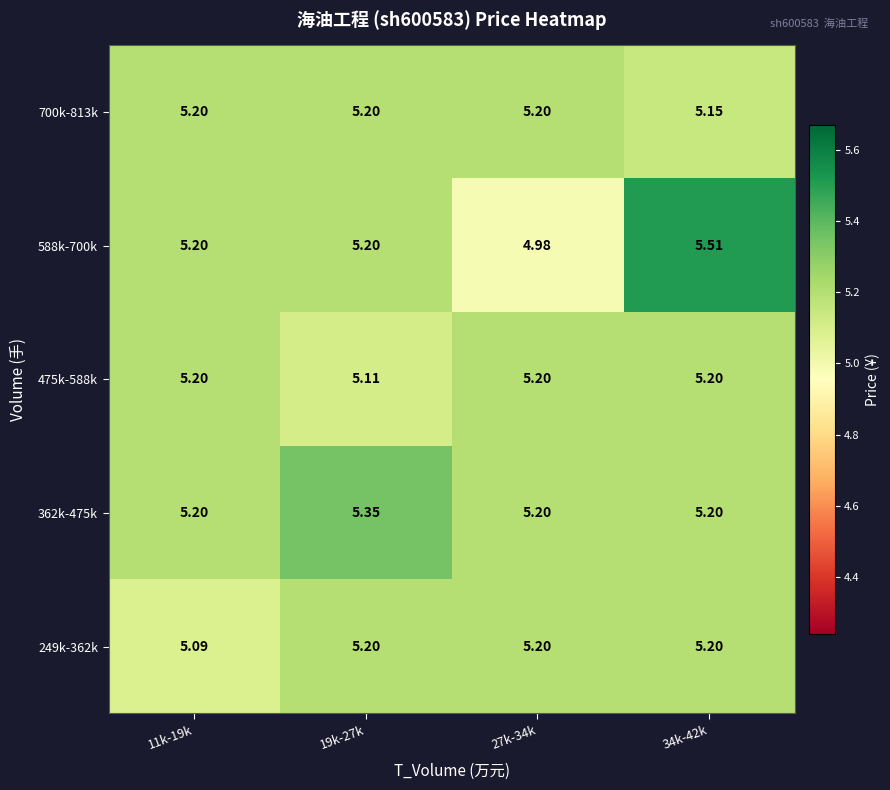

At how many categories does at least one series exceed 5?

4